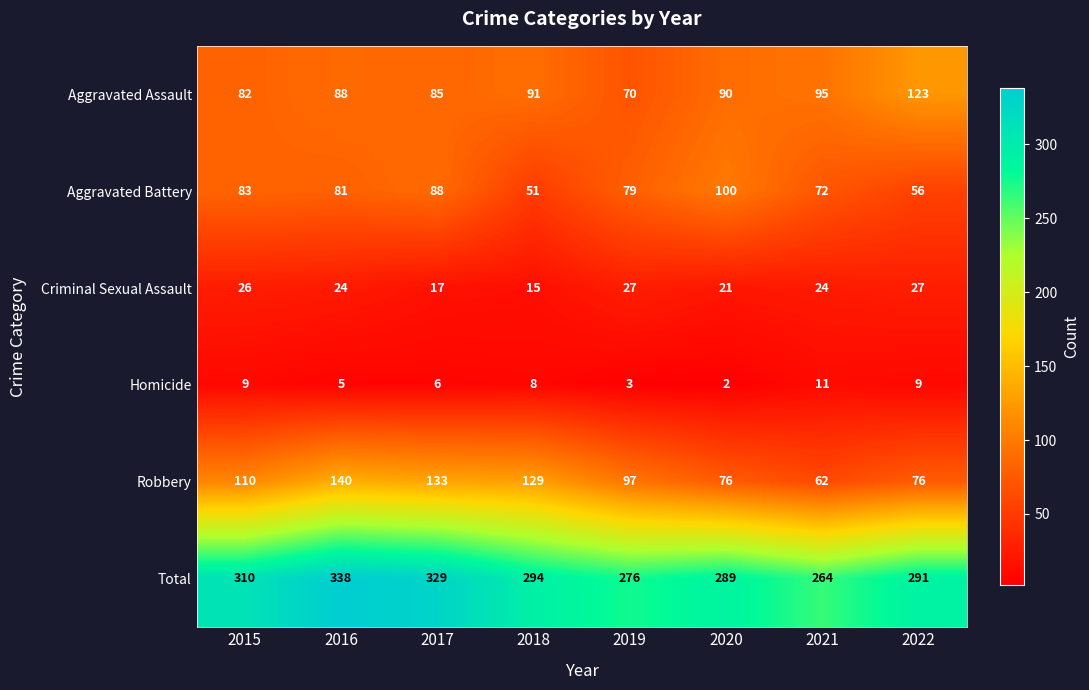

Where is Aggravated Assault nearest to the value 96?

2021